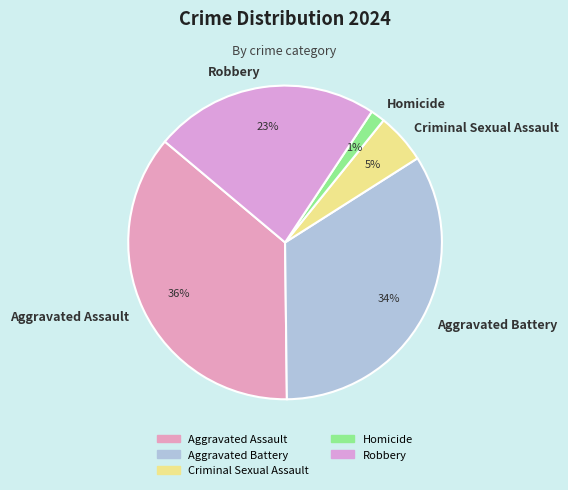

Rank the categories by value from lowest to highest.

Homicide, Criminal Sexual Assault, Robbery, Aggravated Battery, Aggravated Assault